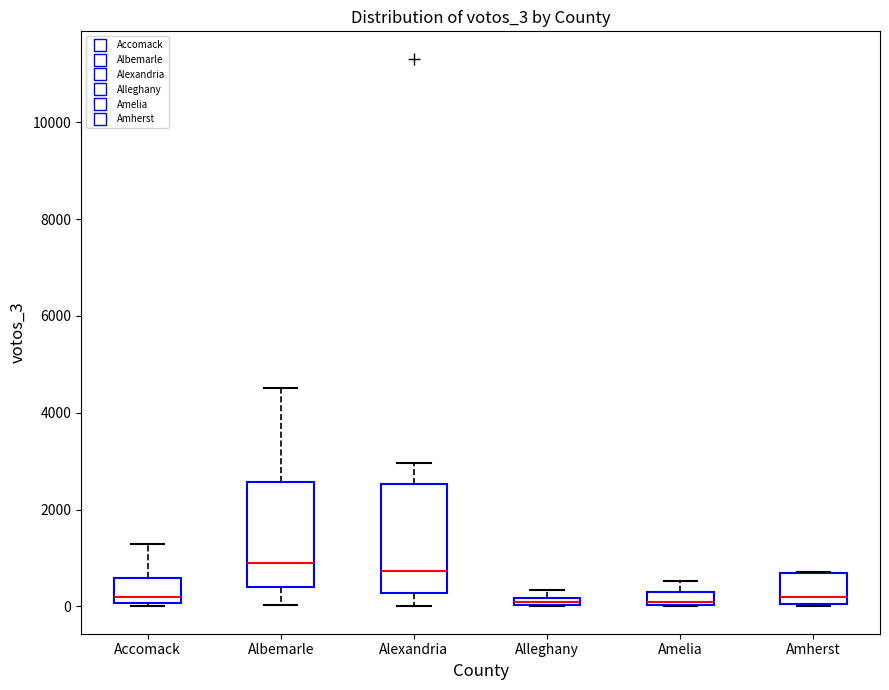

Where is the lower edge of the box for Amherst on the y-axis? The values are not printed on the chart, so give them approximately, as read against the axis.

0